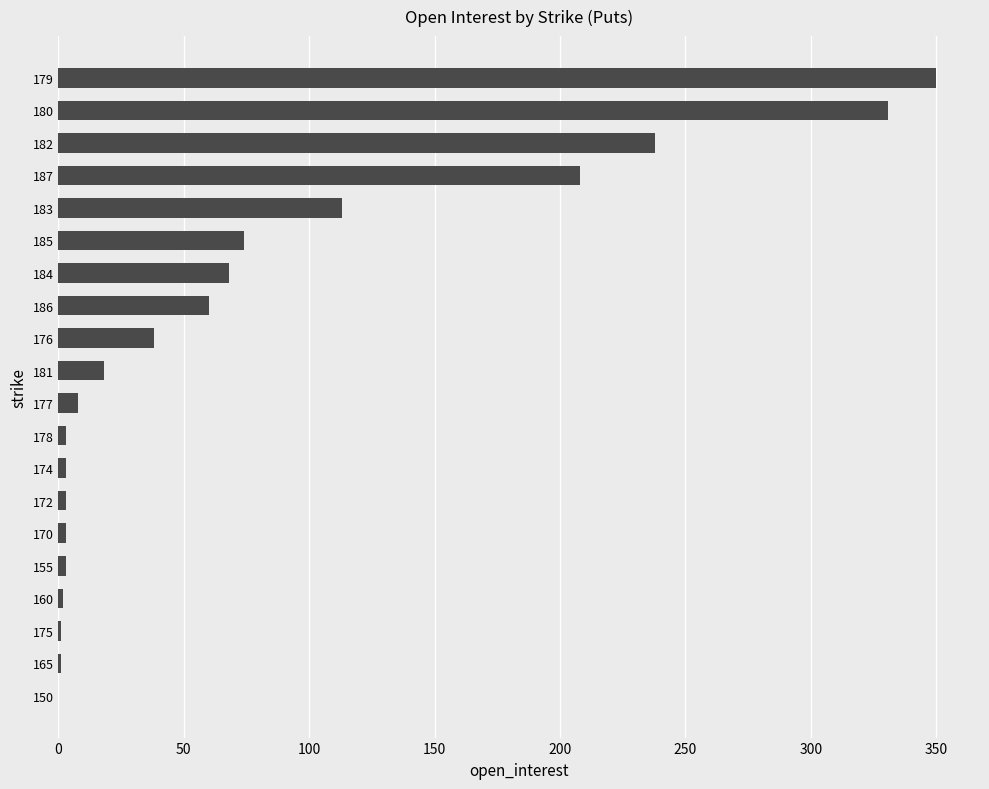

Count the number of categories in the chart.

20